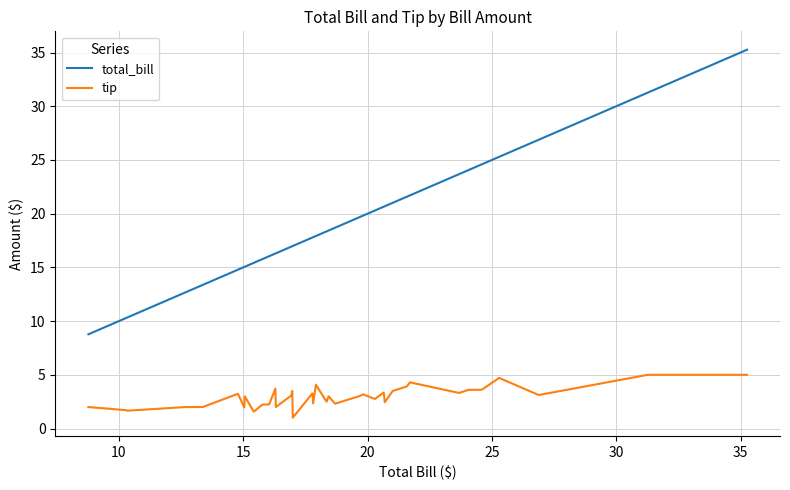

Rank the series by their maximum value, from lowest to highest.

tip, total_bill